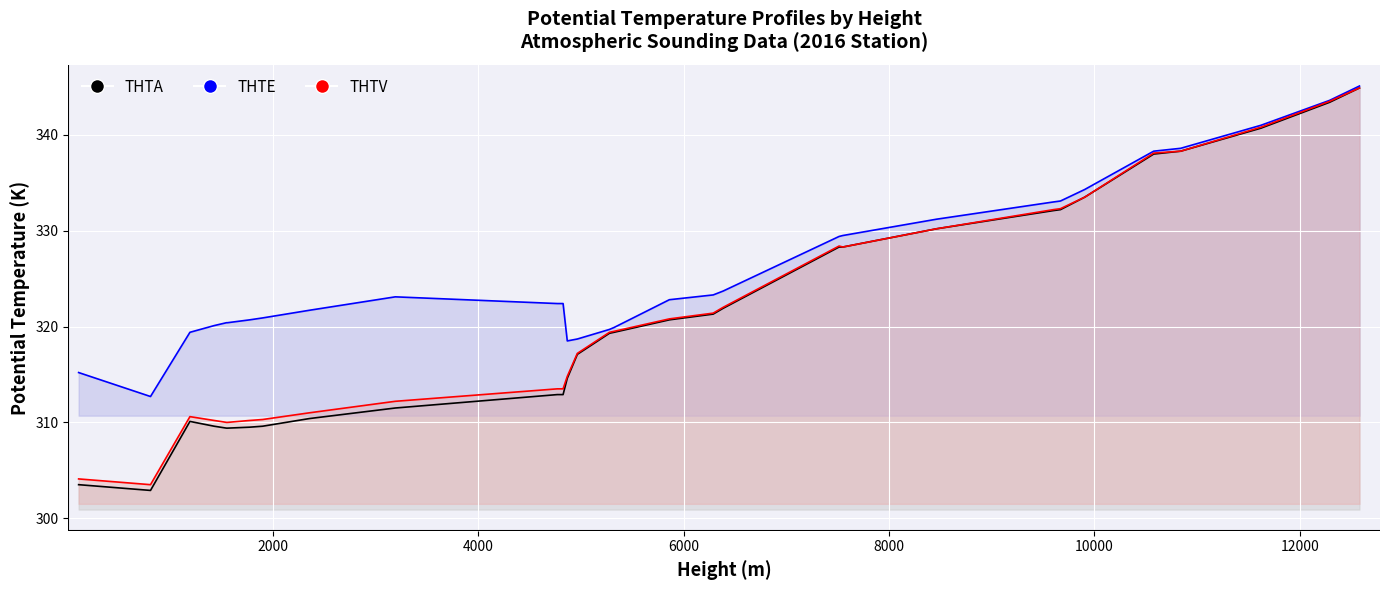

What is the smallest value displayed?

302.9